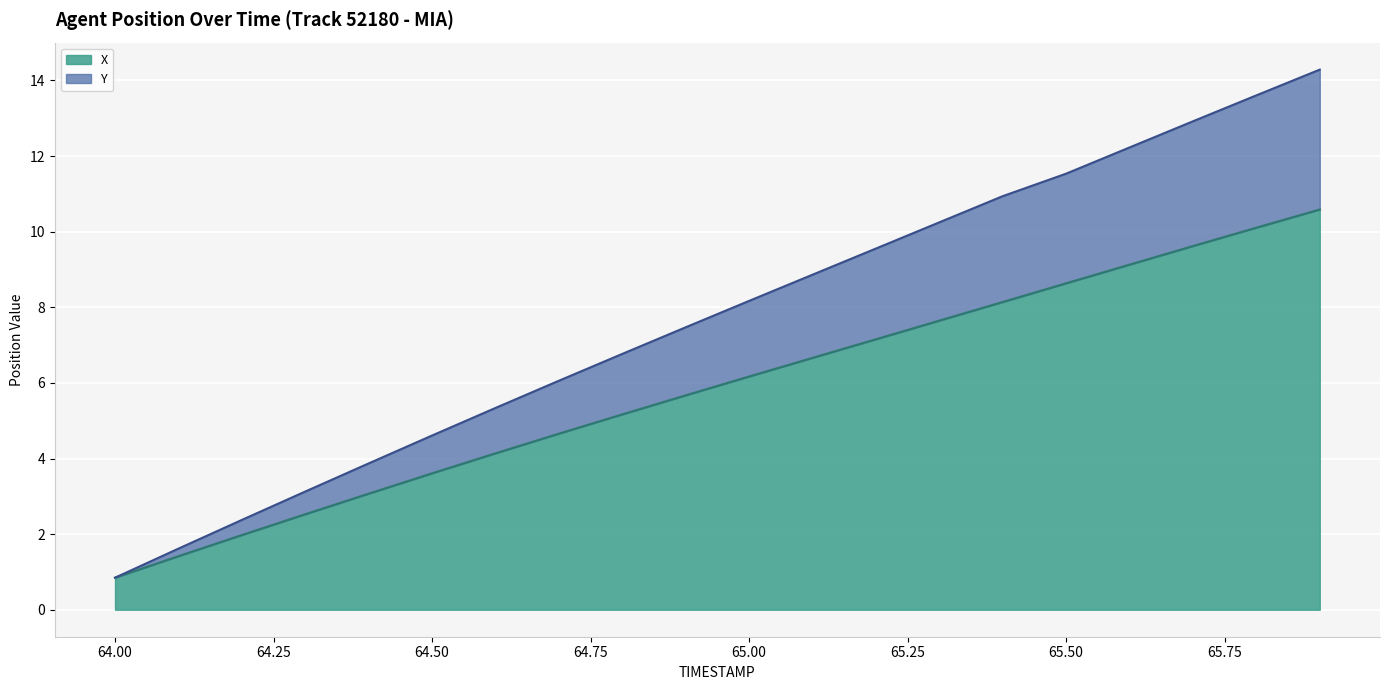

At which label does X first exceed 6?

65.00